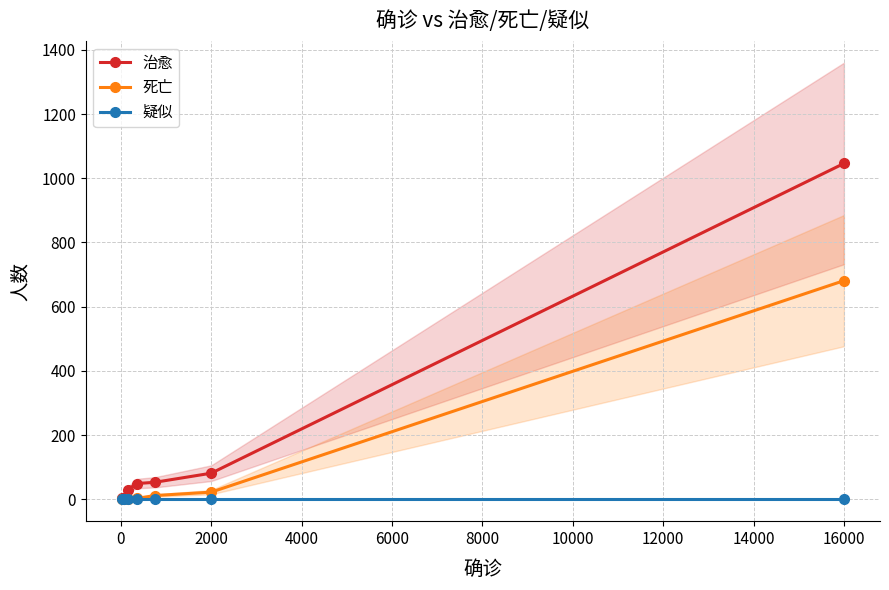

How many lines are shown in the chart?

3